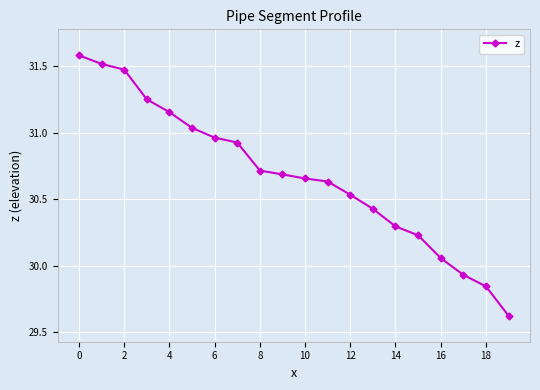

What is the maximum value shown in the chart?

31.6